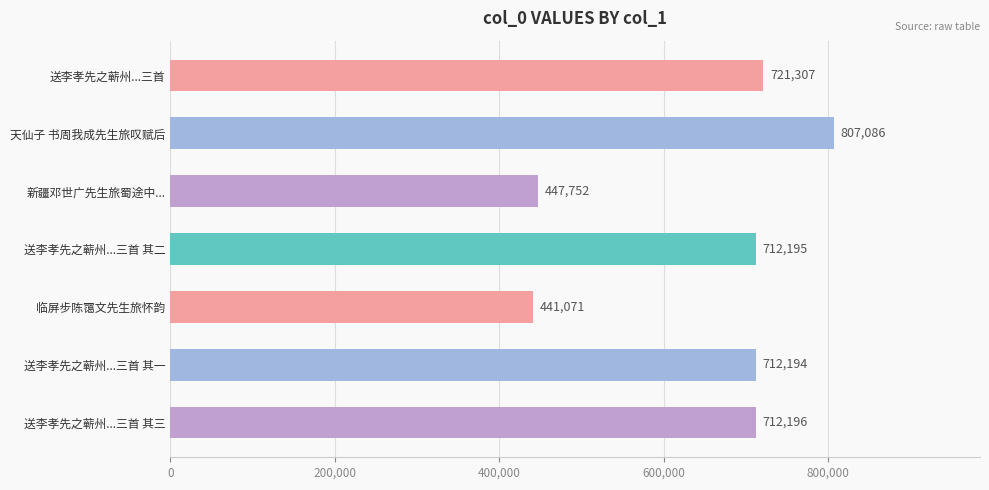

Are the bars grouped side by side (vs. stacked)?

No